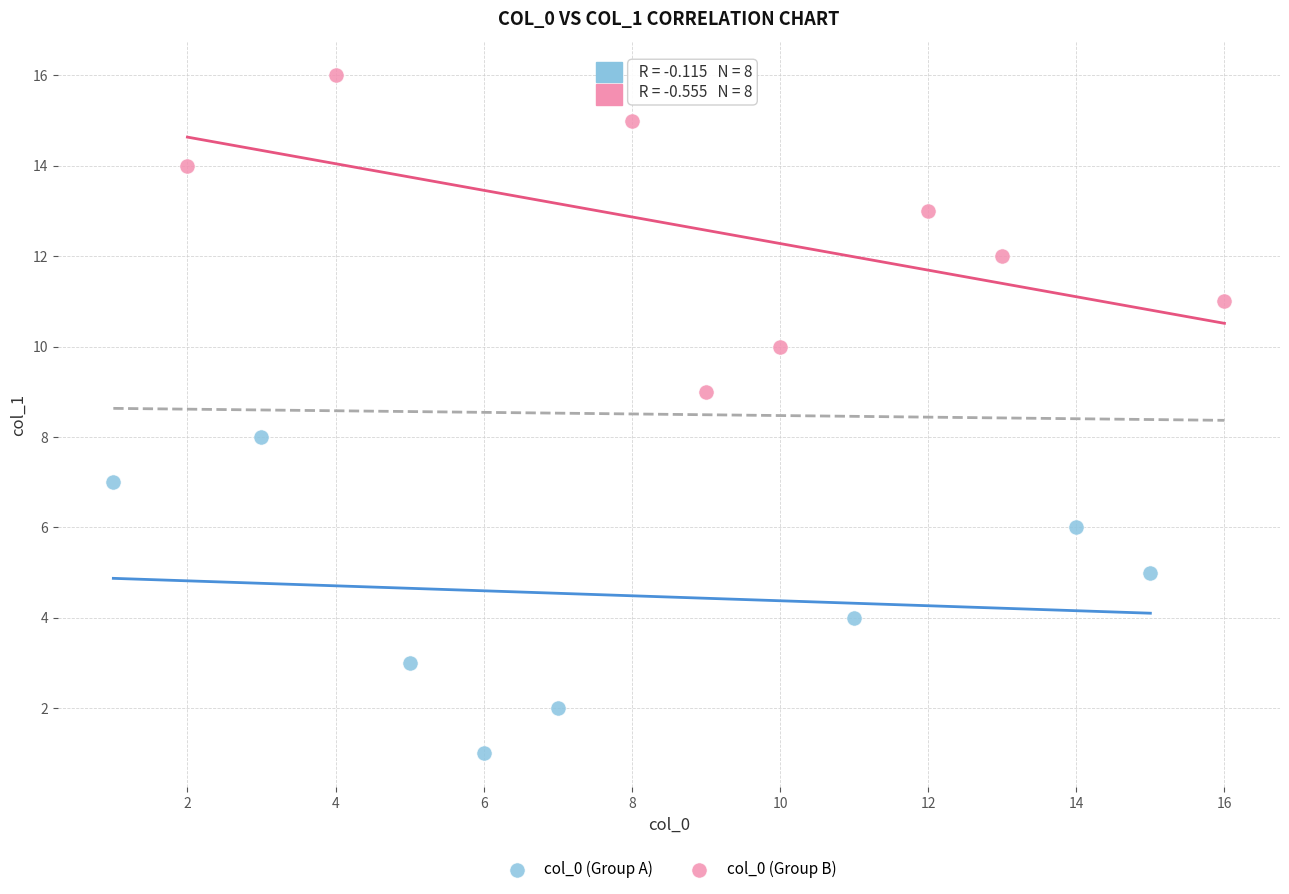

Which series contains the lowest Y value?

col_0 (Group A)